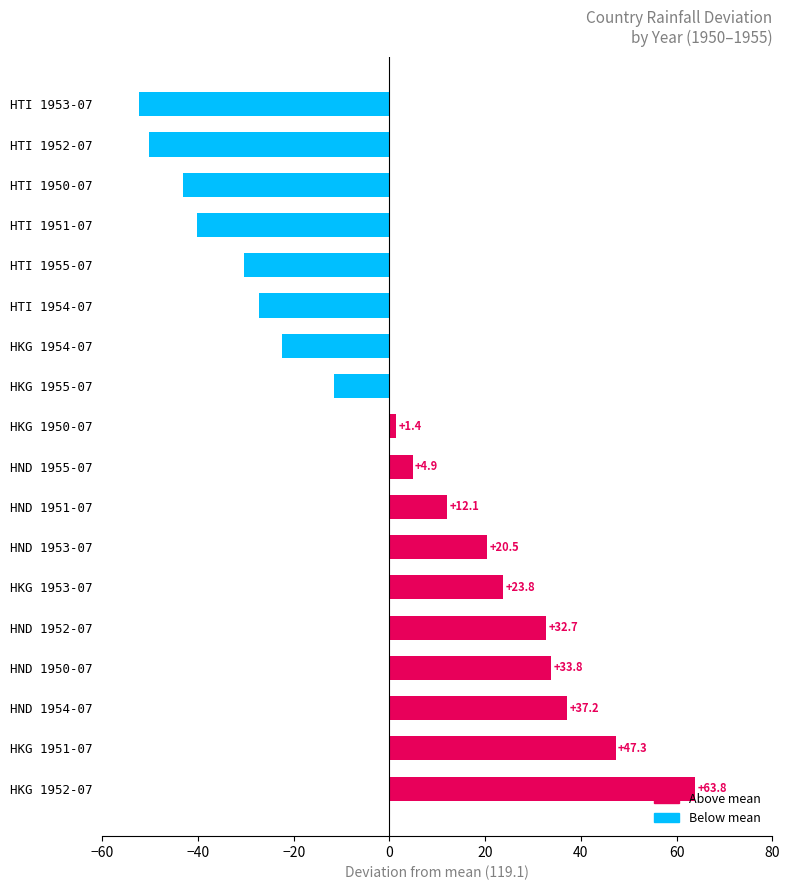

What is the change in value from HND 1953-07 to HND 1955-07?

-15.6